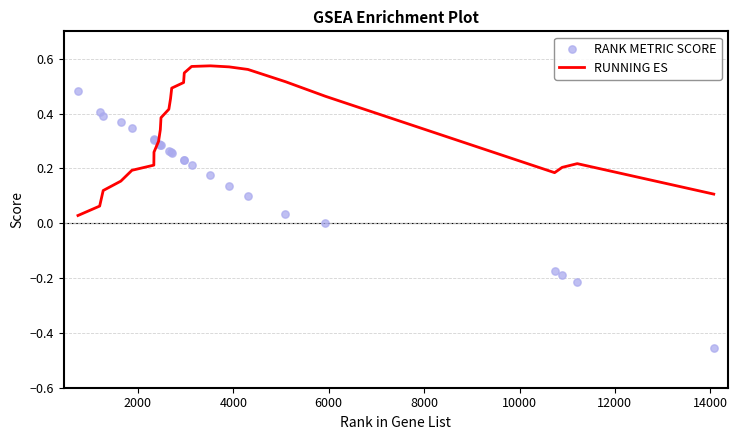

Which series has the largest total across all categories?

RUNNING ES